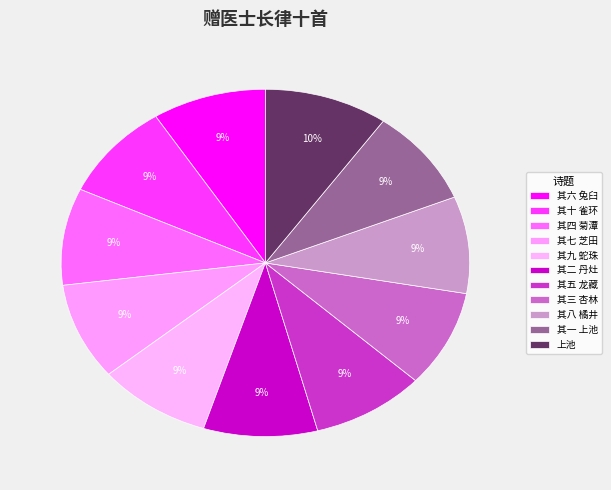

Approximately how many times larger is the value at 上池 compared to 其四 菊潭?

1.1